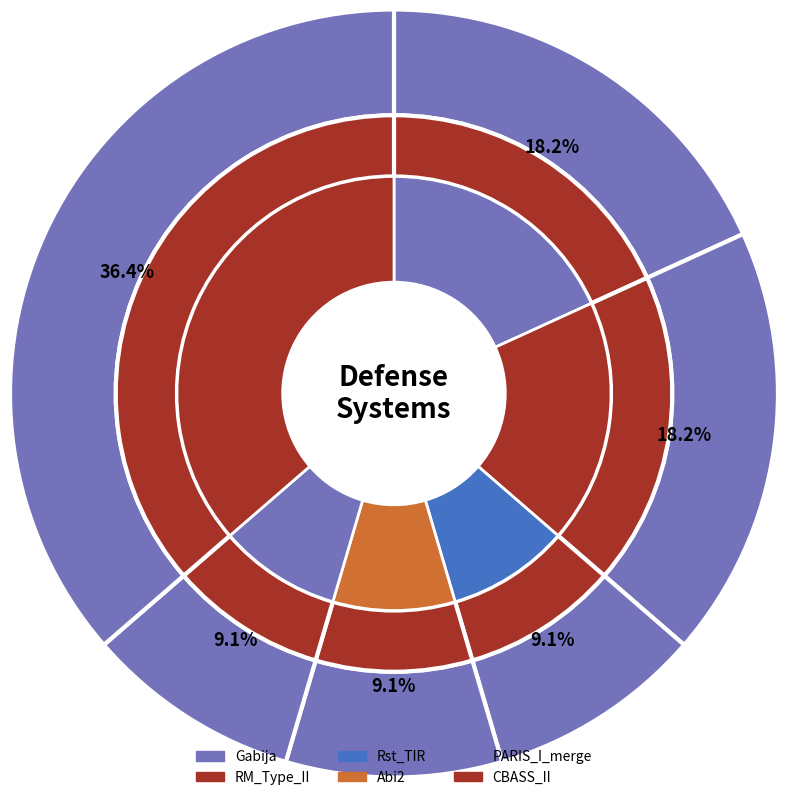

Combined, what portion of the pie is RM_Type_II and PARIS_I_merge?

27.3%